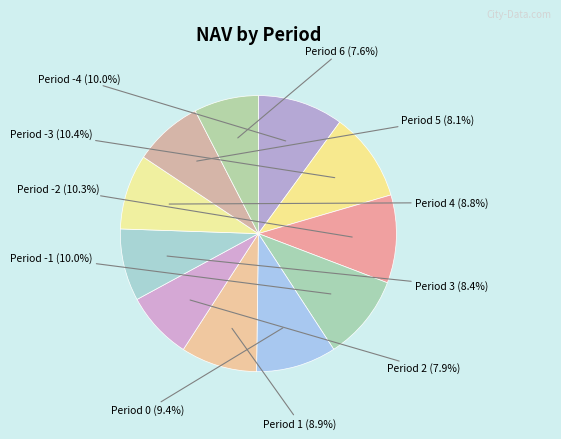

Do Period -4 and Period 3 together represent more than half of the pie?

No